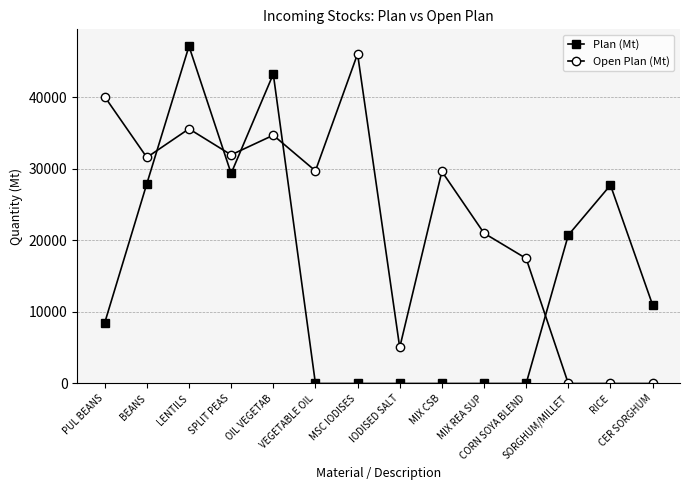

True or false: Plan (Mt) has more than 0 points higher than both neighbors.

True